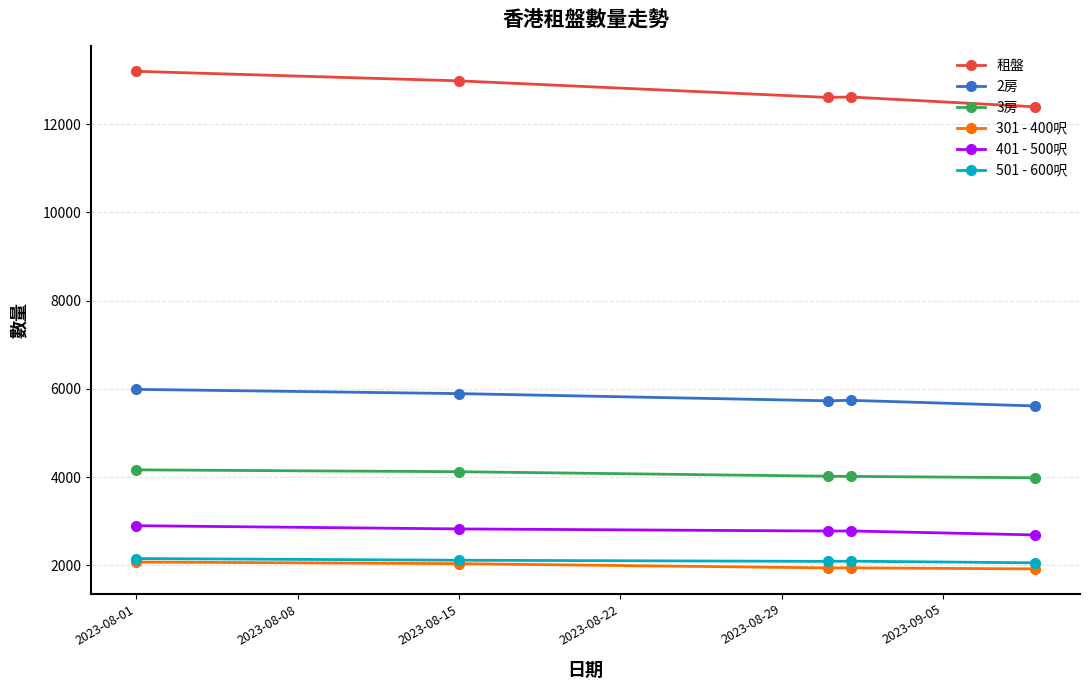

True or false: 租盤 and 401 - 500呎 intersect in this chart.

False